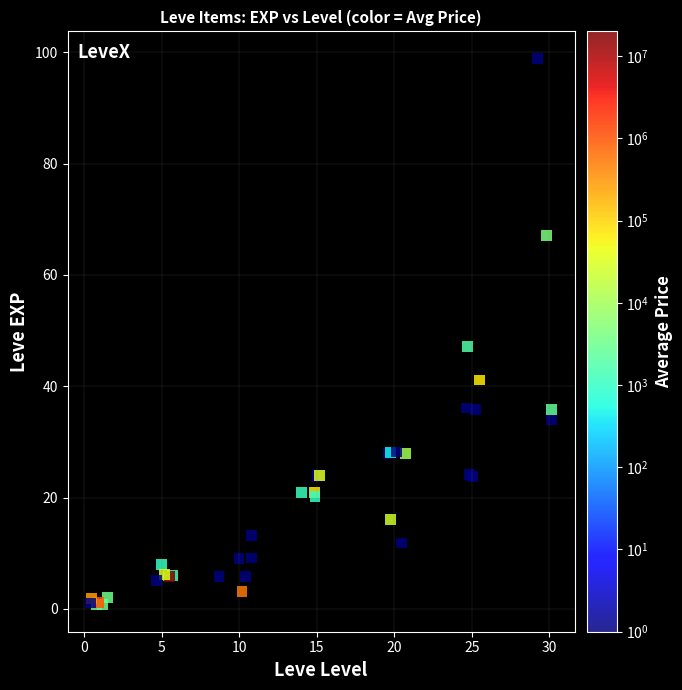

What Y value in the scatter plot is closest to 49?

47.1